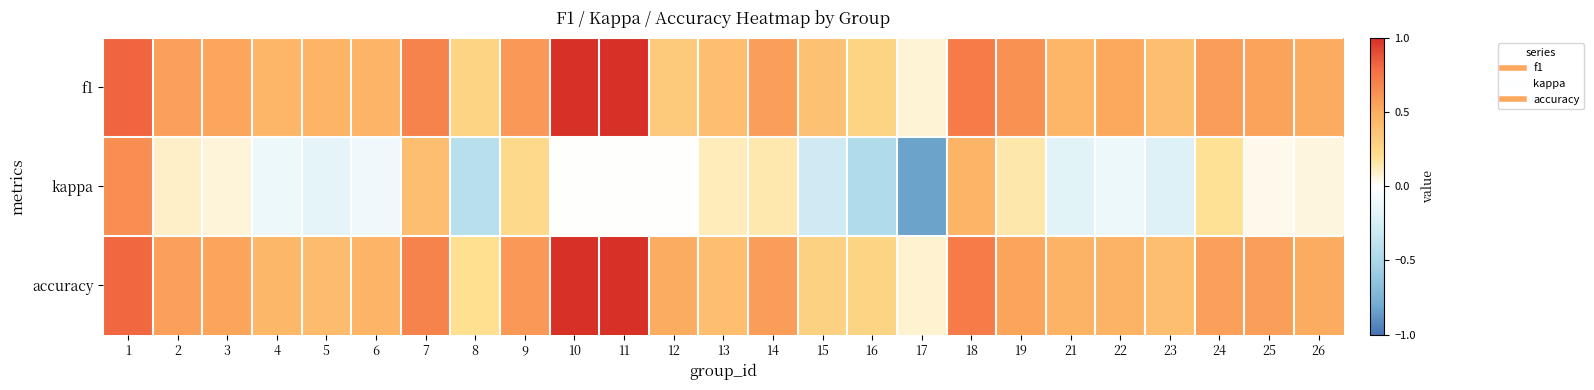

Which category has the lowest value across all series?

17